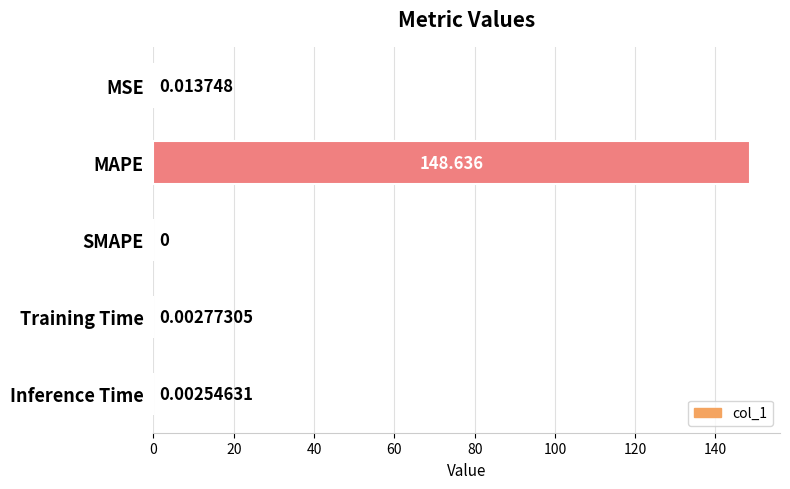

Between MAPE and Inference Time, which is larger?

MAPE